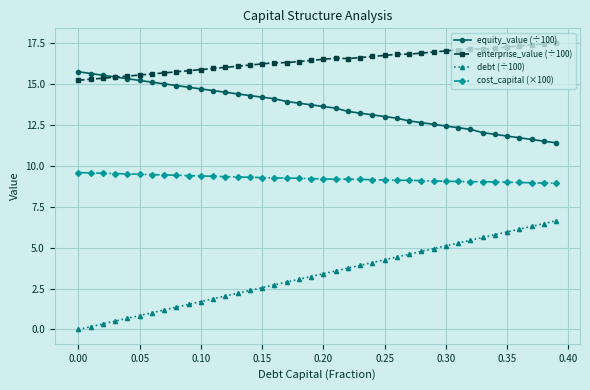

Which series has the largest range (max minus min)?

debt (÷100)